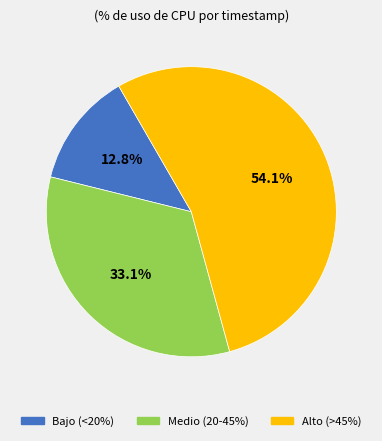

Count the number of slices in the pie.

3